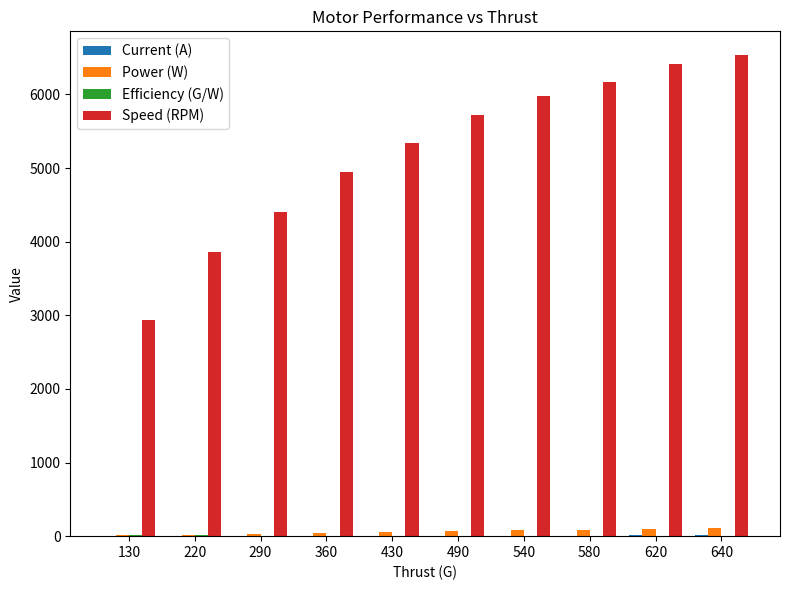

Which series has the largest total across all categories?

Speed (RPM)